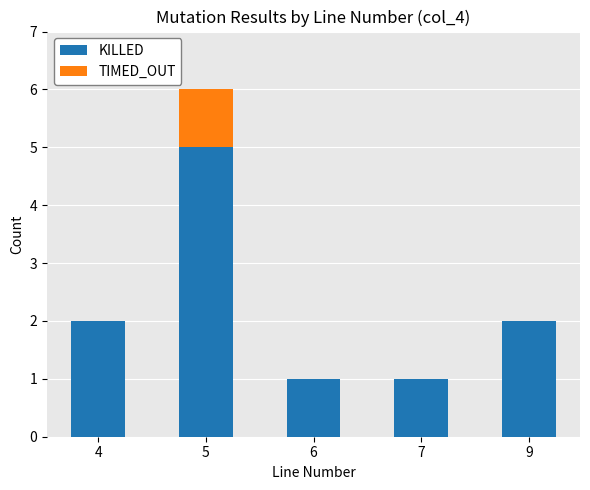

At which category is the sum across all series the highest?

5